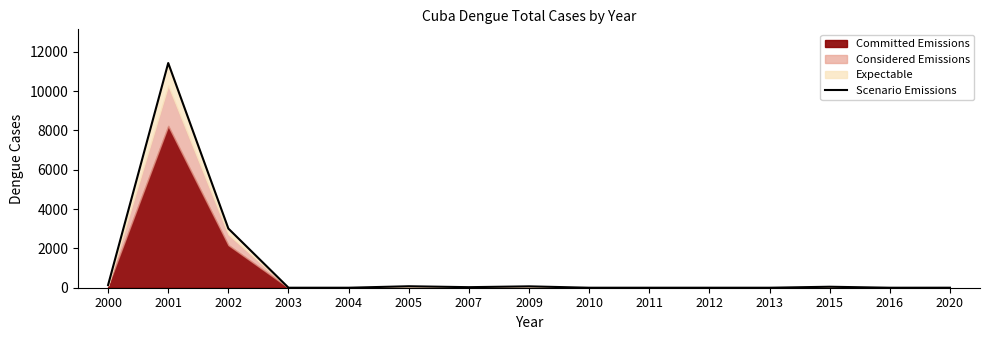

Reading left to right, list all the values displayed in this chart.

2000=138	2001=11432	2002=3011	2003=0	2004=0	2005=75	2007=28	2009=70	2010=0	2011=0	2012=0	2013=0	2015=50	2016=0	2020=1